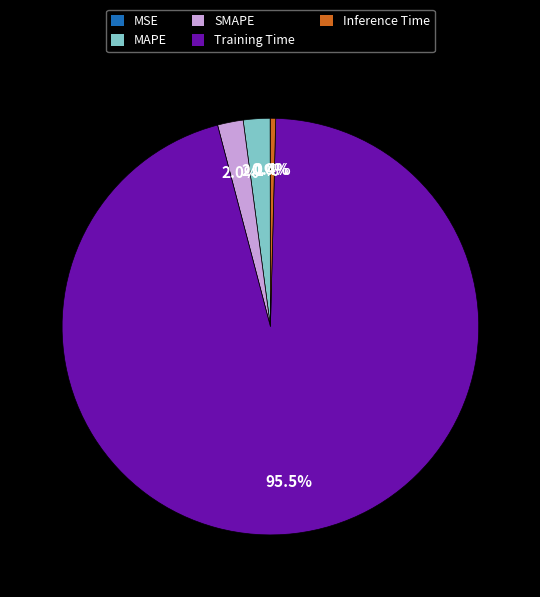

To the nearest percent, what is the combined percentage of Training Time and MAPE?

98%